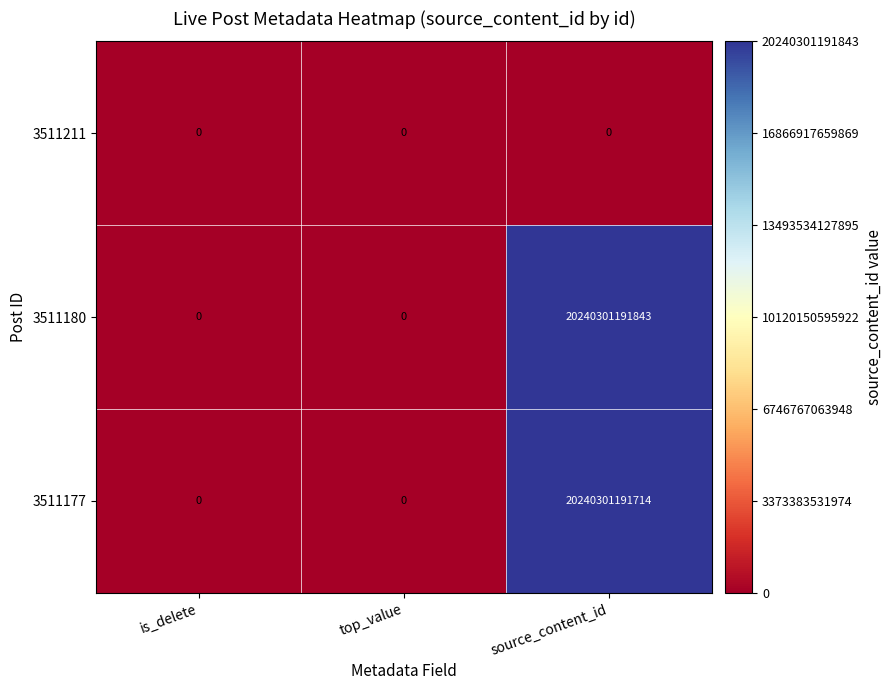

What is the difference between the maximum and minimum values in the 3511177 series?

20240301191714